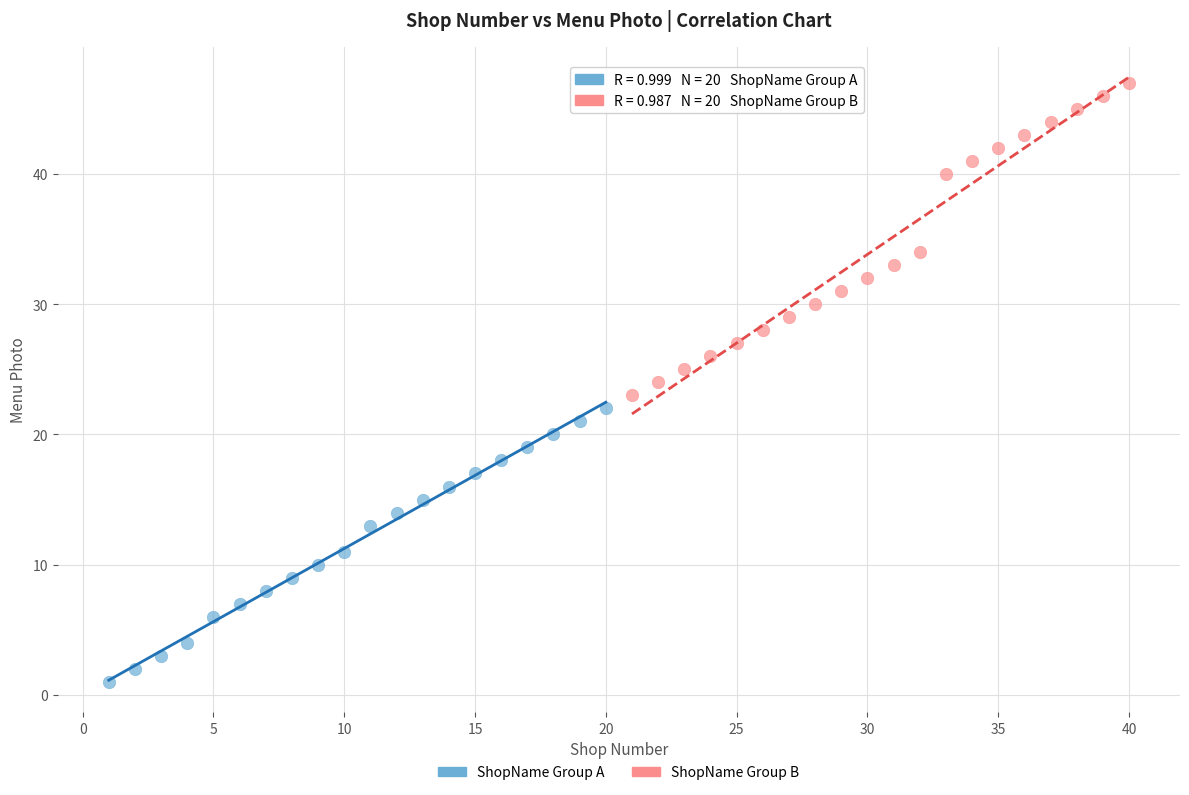

Which series reaches the minimum Y coordinate?

ShopName Group A